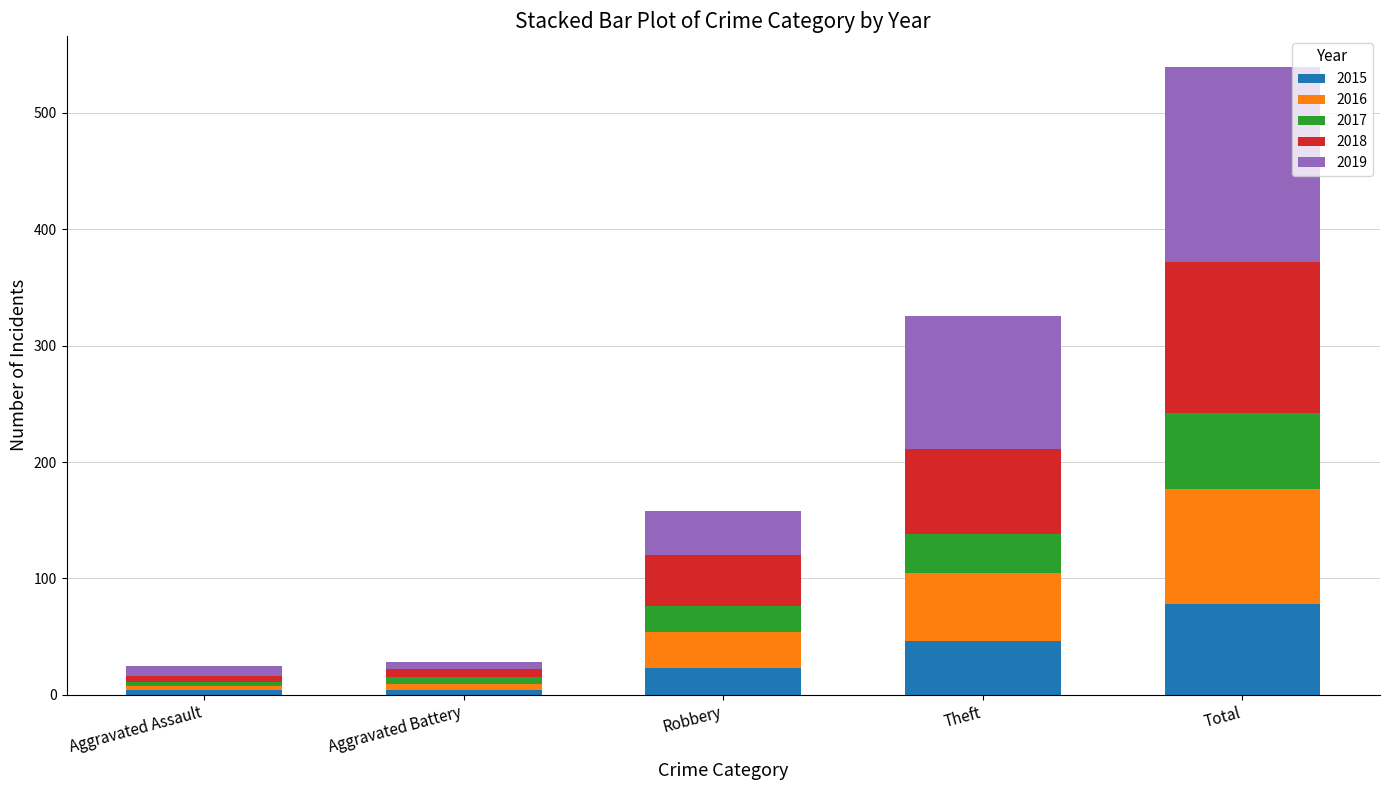

At which category is the sum across all series the highest?

Total